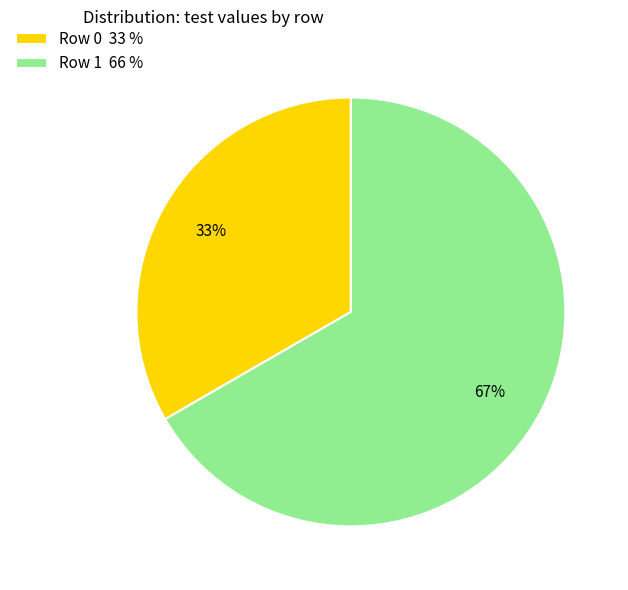

To the nearest percent, what portion does Row 1 represent?

67%